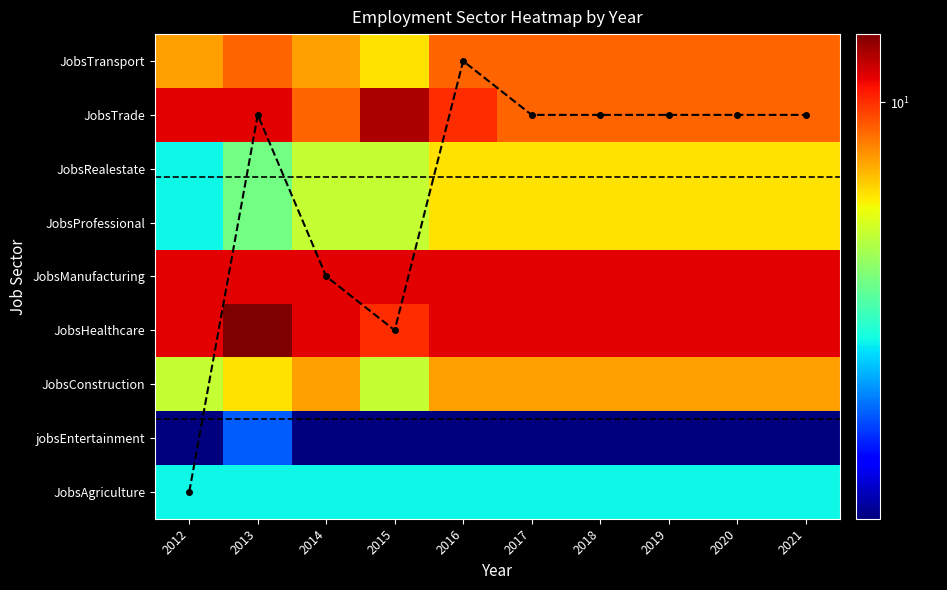

Between 2015 and 2018, which is larger?

2015